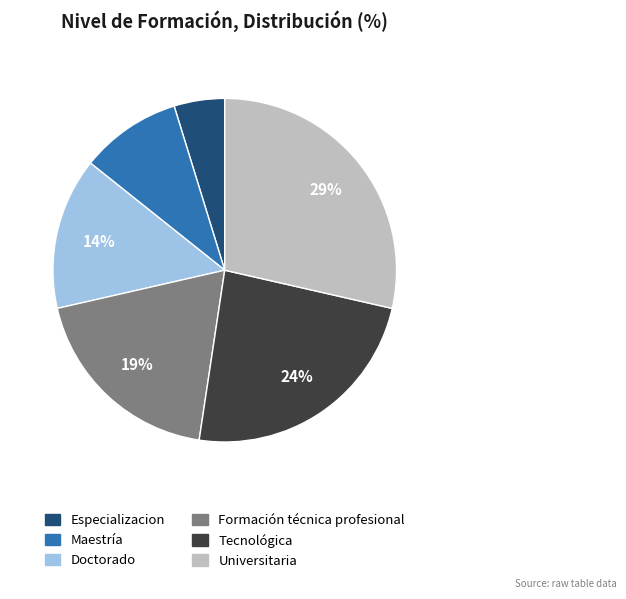

Which category has the biggest portion of the pie?

Universitaria